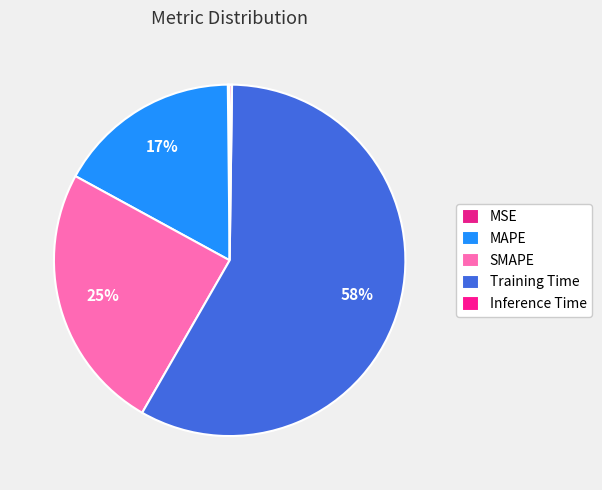

What is the largest slice in the pie chart?

Training Time